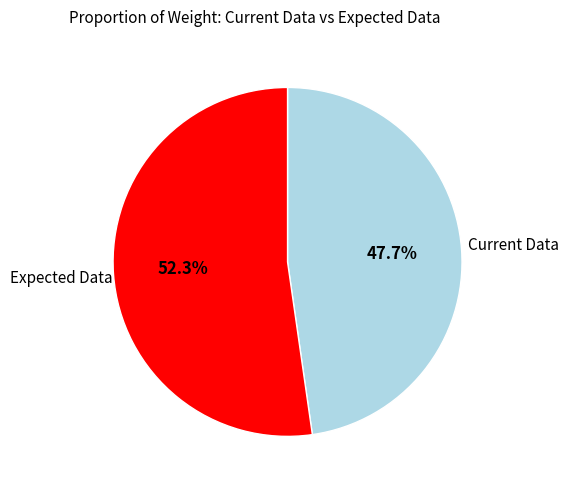

Does any single category account for the majority?

Yes